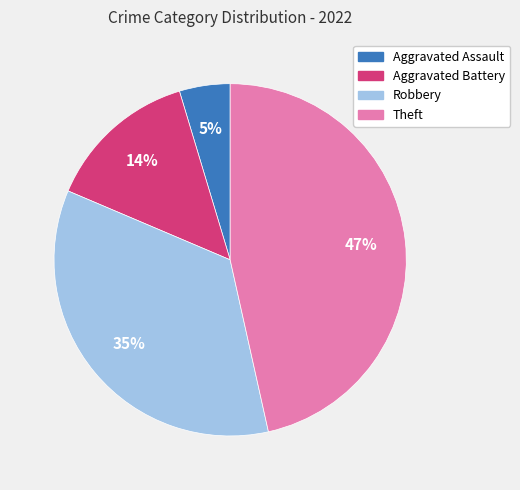

The Robbery slice represents 35% of the pie. True or false?

True